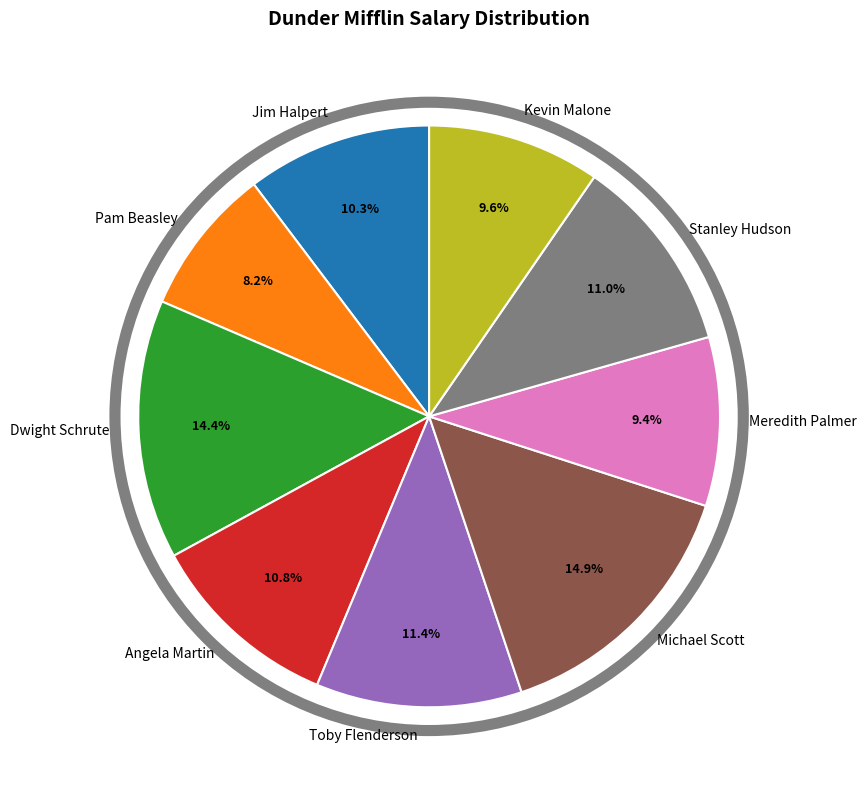

To the nearest percent, what is the average slice percentage?

11%